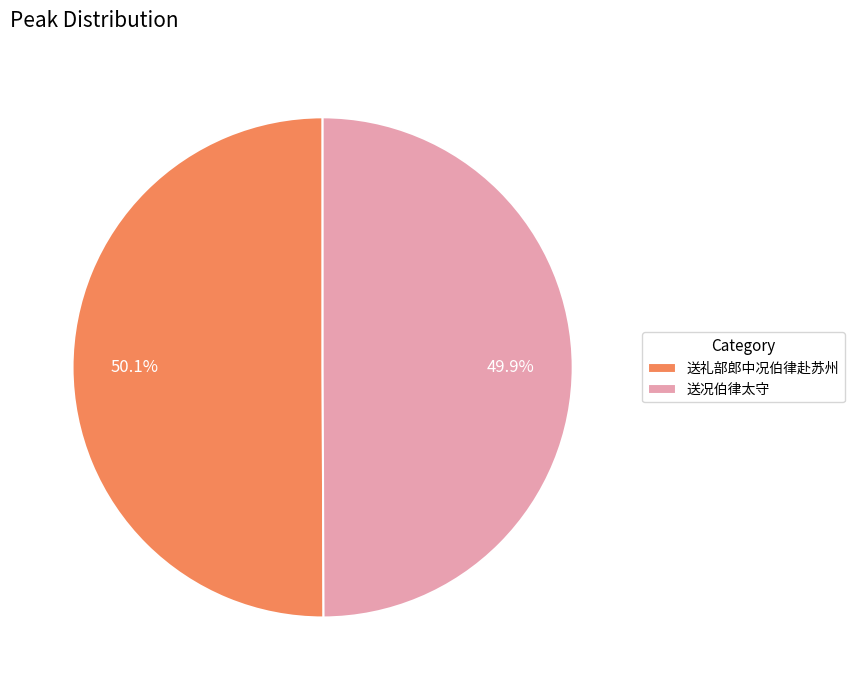

Does any single category account for the majority?

Yes